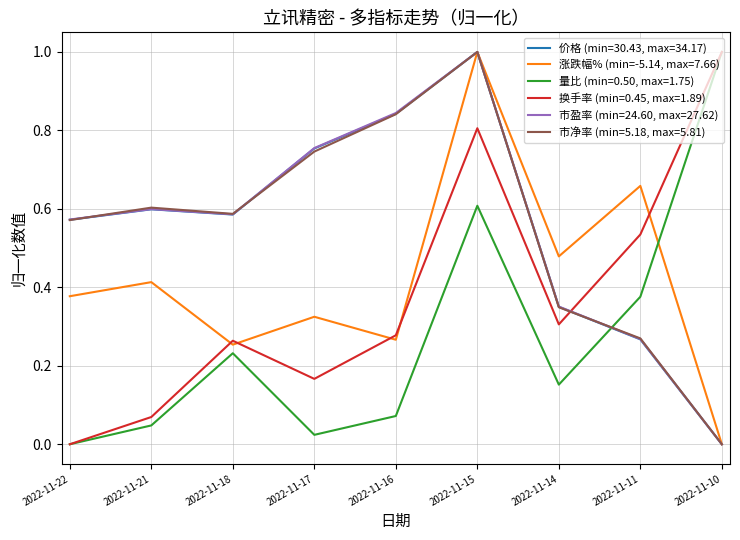

What is the maximum value shown in the chart?

1.0